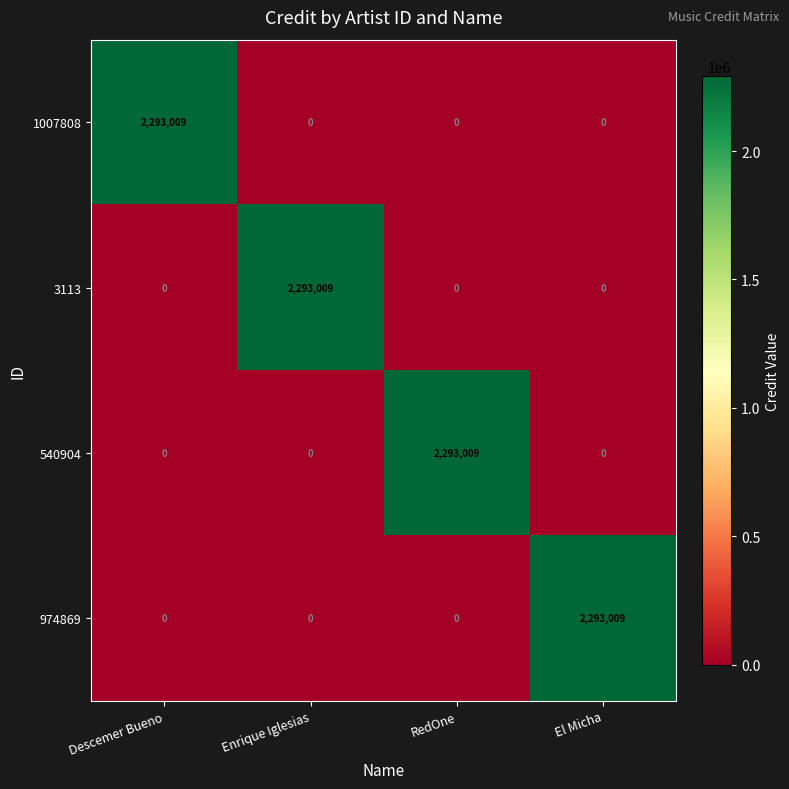

Reading left to right, transcribe all the data shown in this chart.

1007808: 2293009	0	0	0
3113: 0	2293009	0	0
540904: 0	0	2293009	0
974869: 0	0	0	2293009